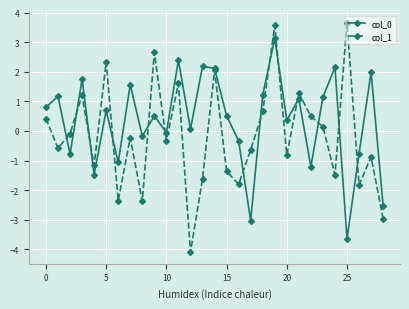

What is the minimum value for col_1?

-4.1